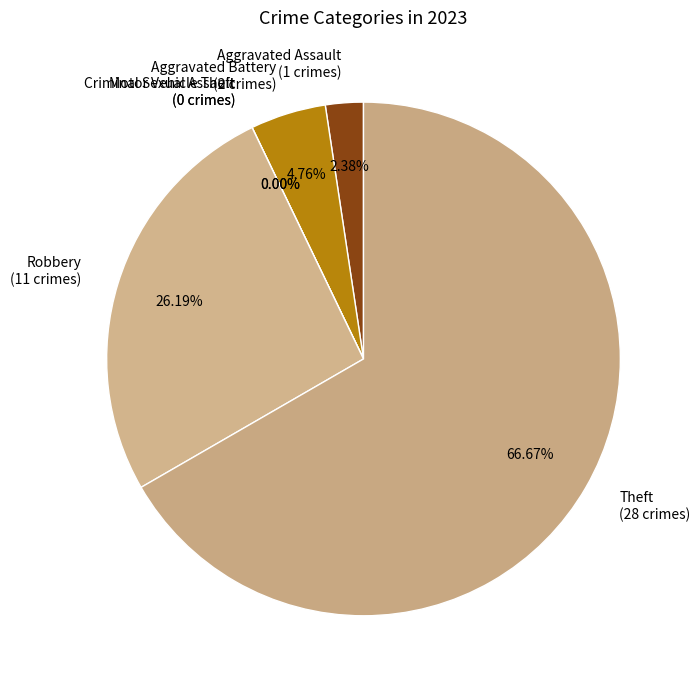

To the nearest percent, what percentage of the pie is Theft?

67%